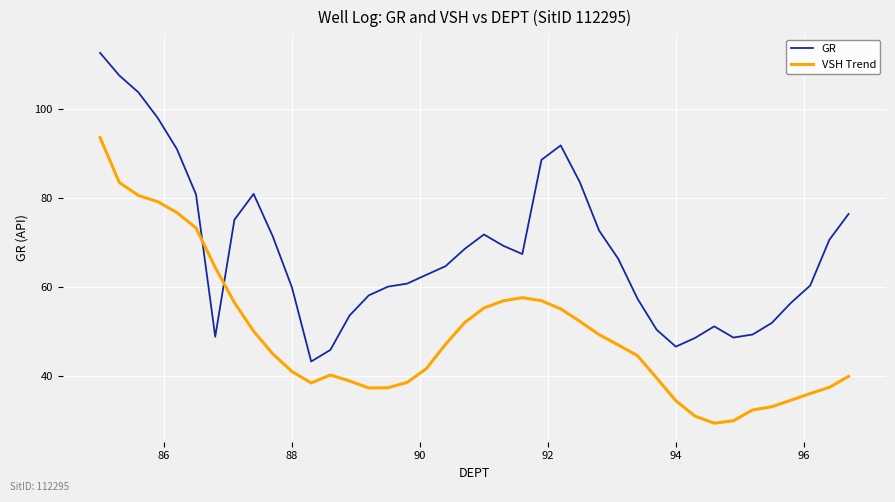

Rank the series by their average value, from lowest to highest.

VSH Trend, GR